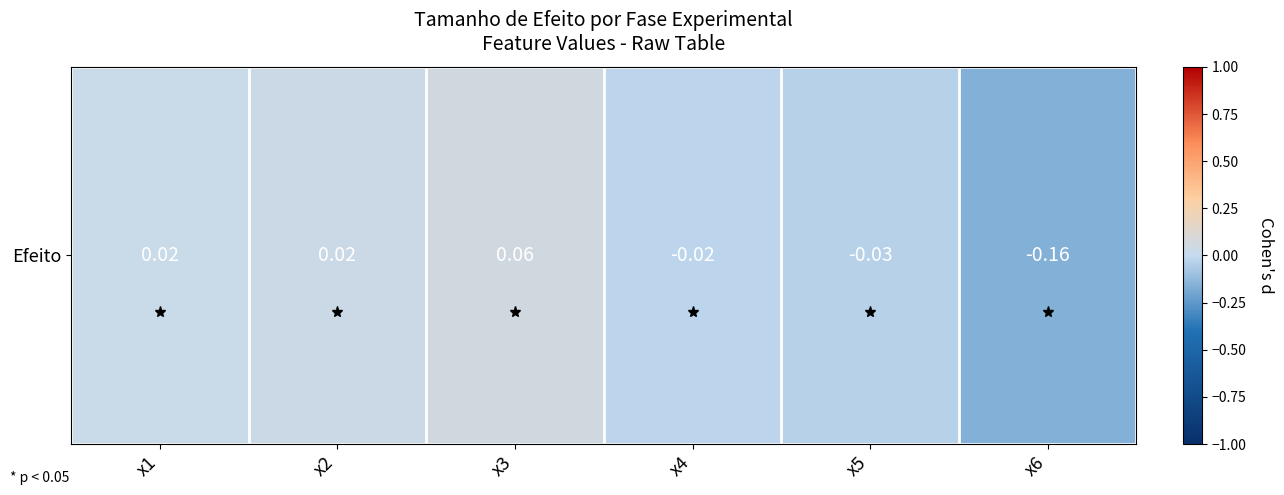

Between x5 and x6, which is larger?

x5